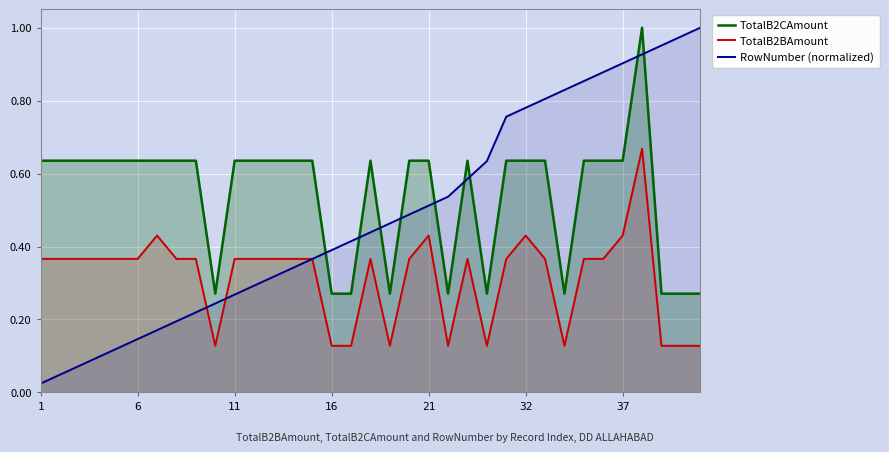

What is the difference between the maximum and minimum values in the TotalB2BAmount series?

0.5